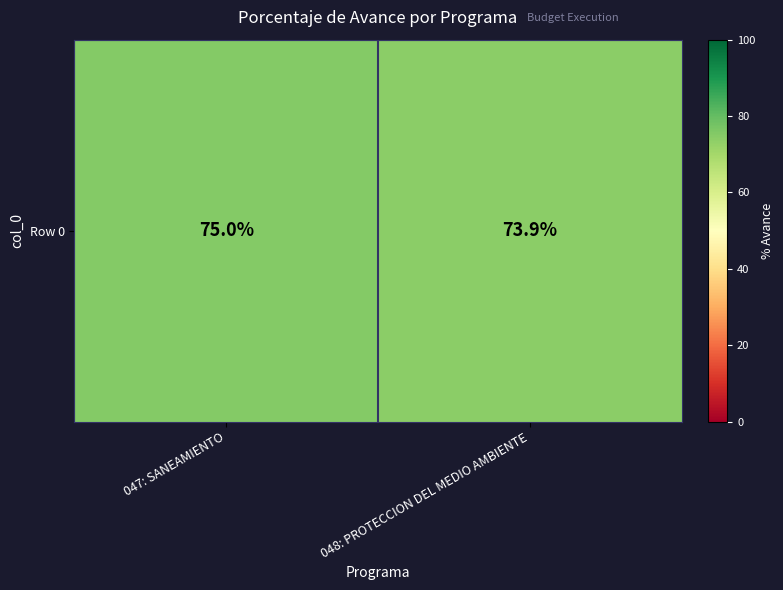

How many values are between 73 and 75?

2